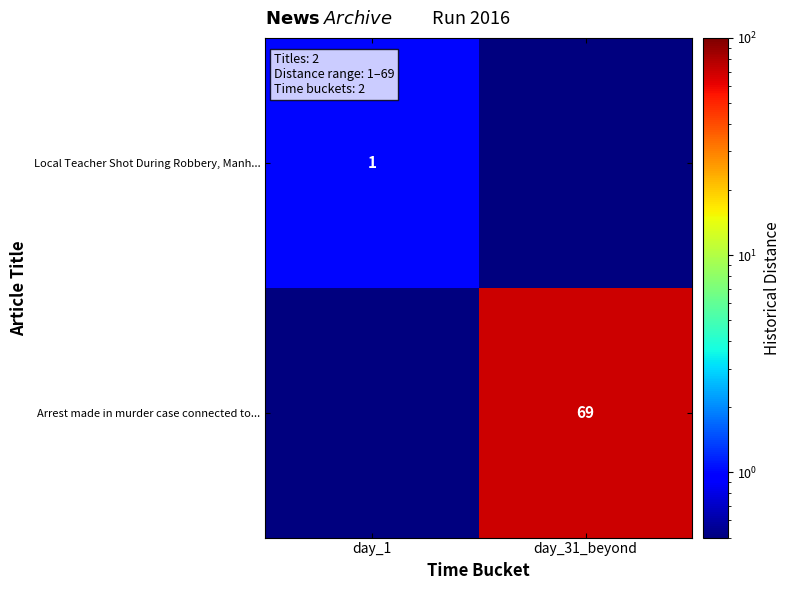

The Arrest made in murder case connected to... series shows 38.6 at day_31_beyond. True or false?

False